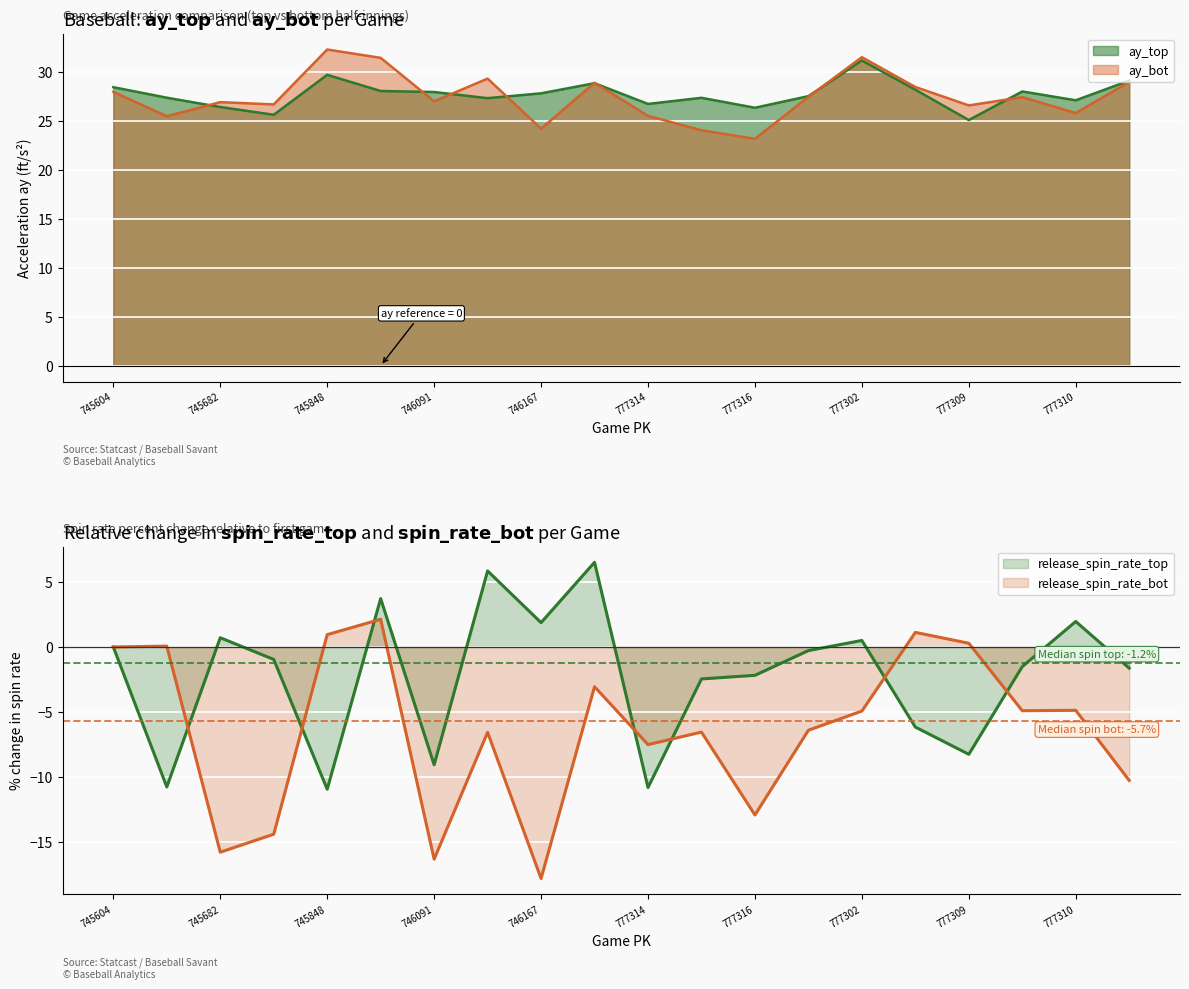

What is the maximum value for ay_top?

31.2